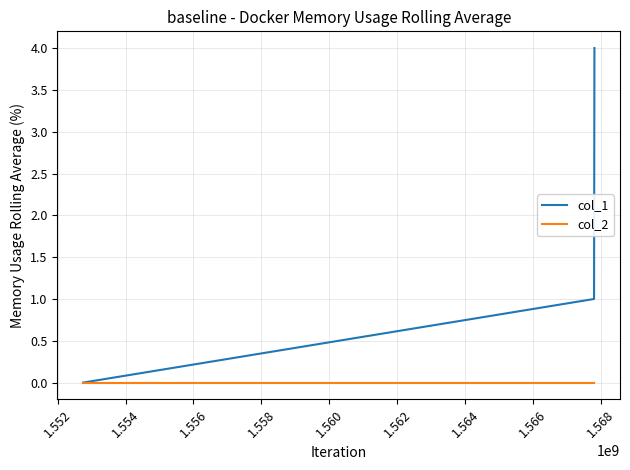

Which series has the largest total across all categories?

col_1